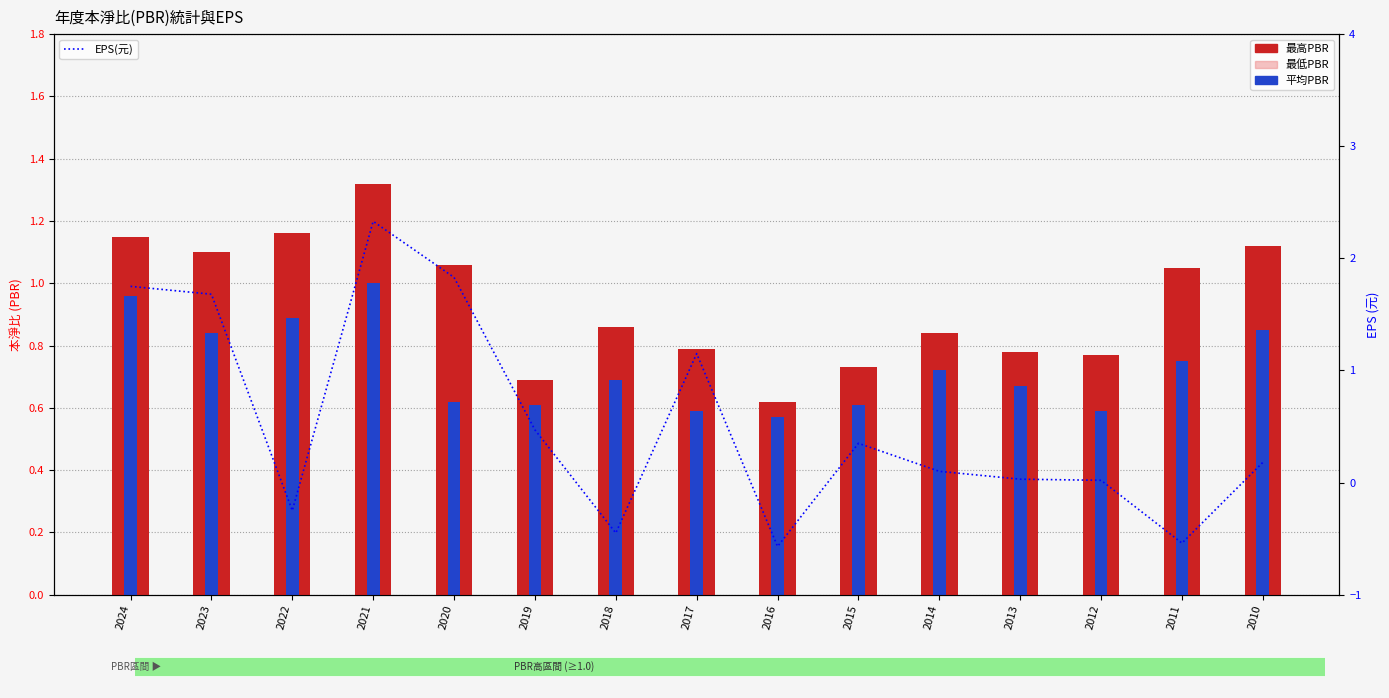

What is the difference between the 最低PBR values at 2022 and 2017?

0.2